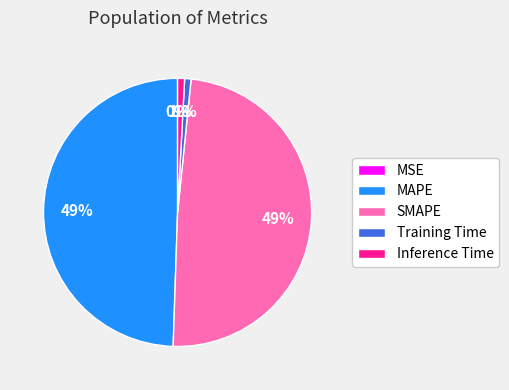

Which has a higher value, SMAPE or Inference Time?

SMAPE